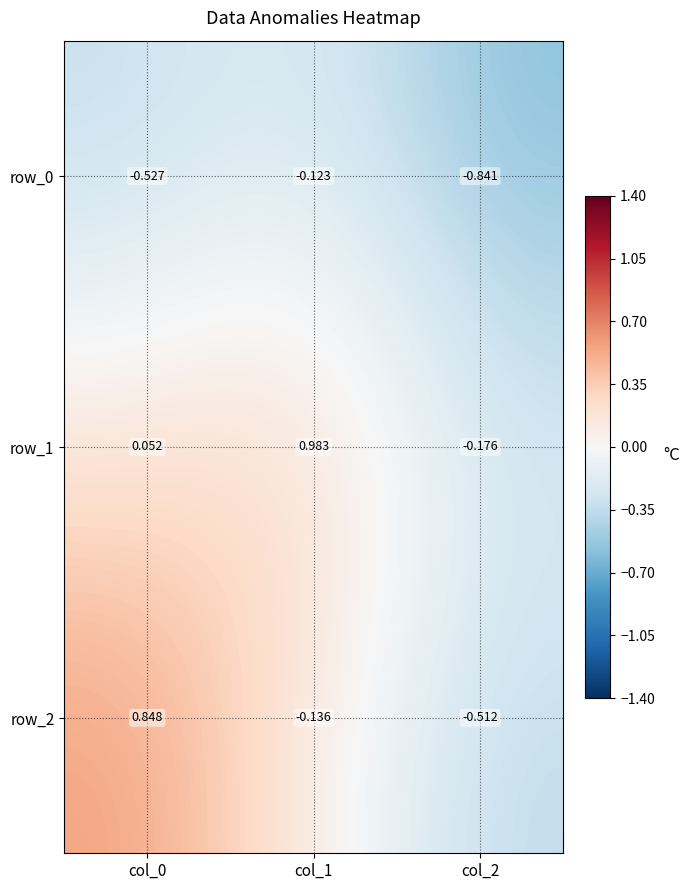

The value of row_0 at col_1 is -0.1. True or false?

True